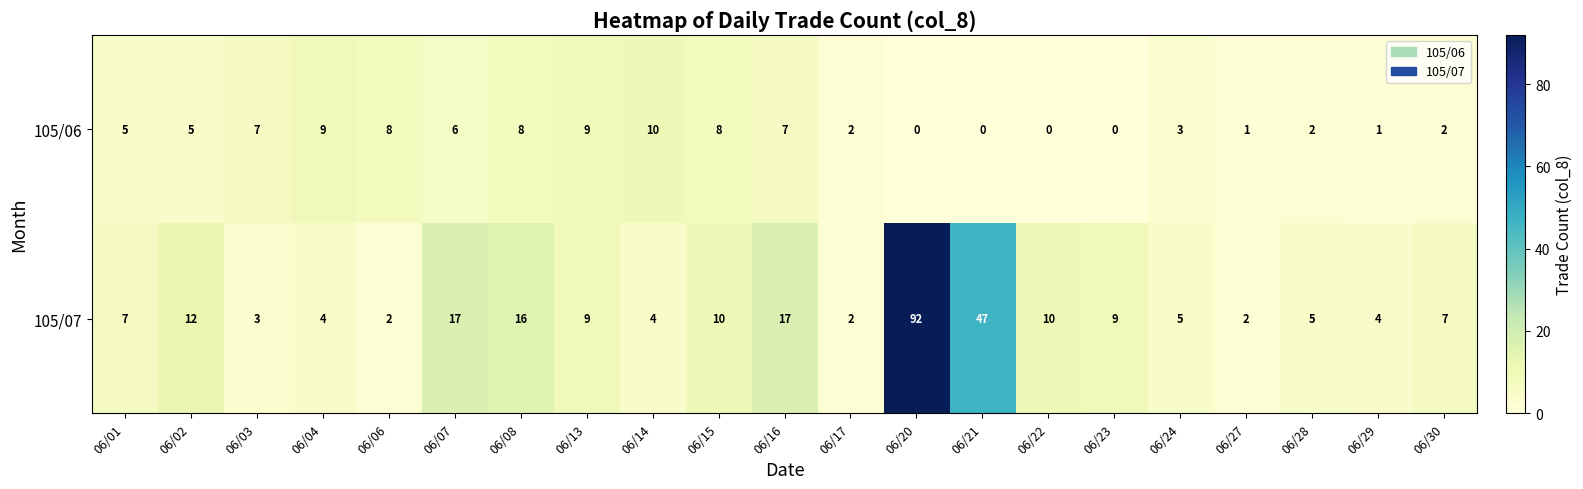

At 06/16, list the series in order from largest to smallest.

105/07, 105/06